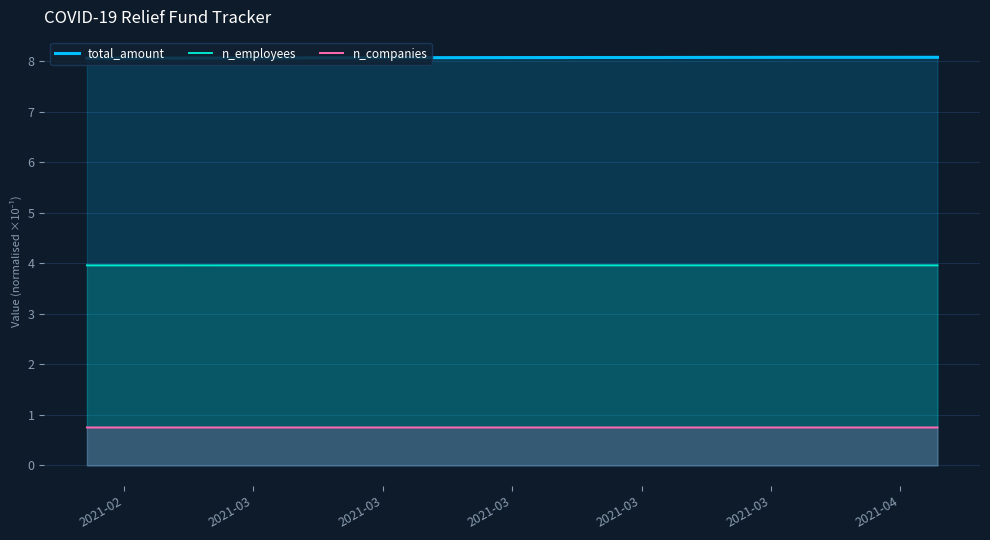

True or false: total_amount and n_employees cross at least once.

False